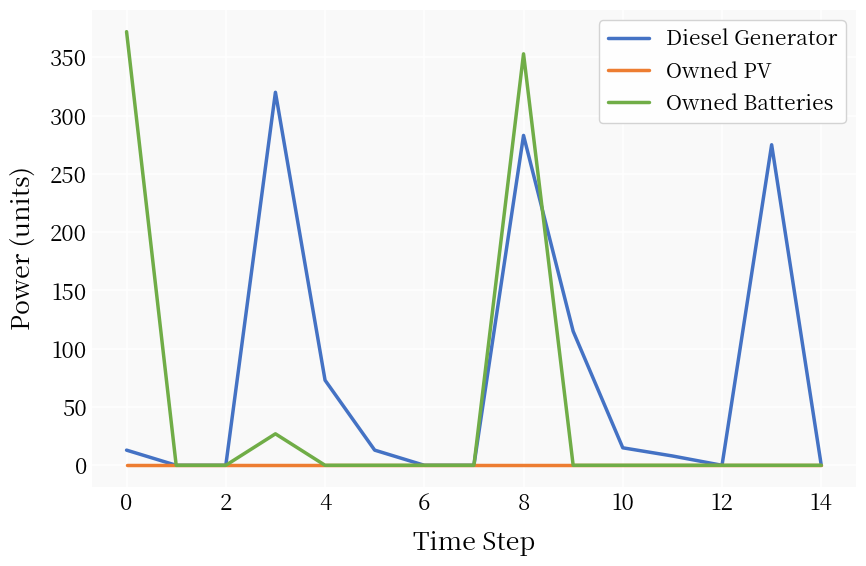

What is the maximum value shown in the chart?

372